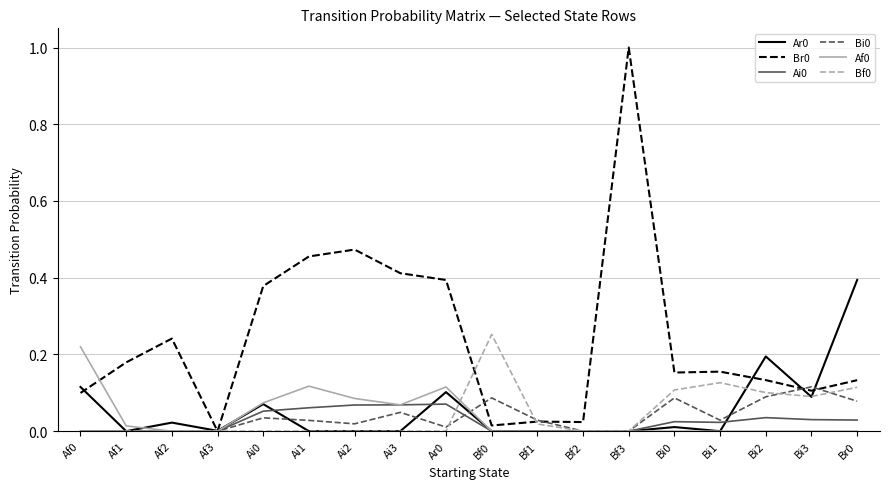

Is it true that Ar0 equals 0.0 at Bi0?

True